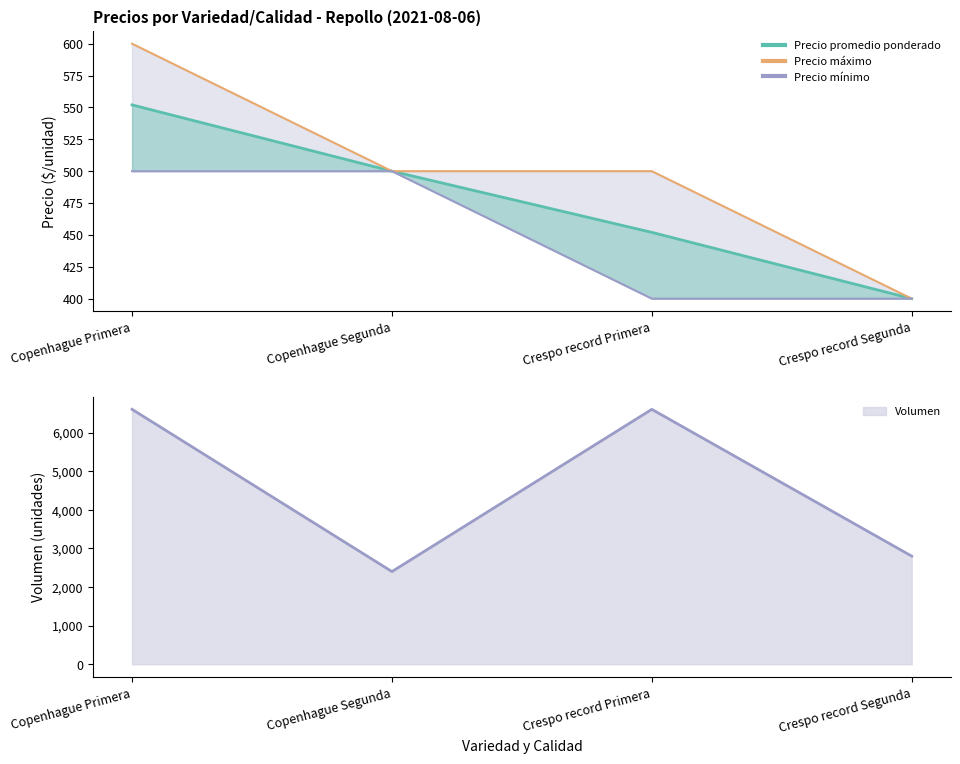

List the labels in order of Volumen (line) value, largest first.

Copenhague Primera, Crespo record Primera, Crespo record Segunda, Copenhague Segunda